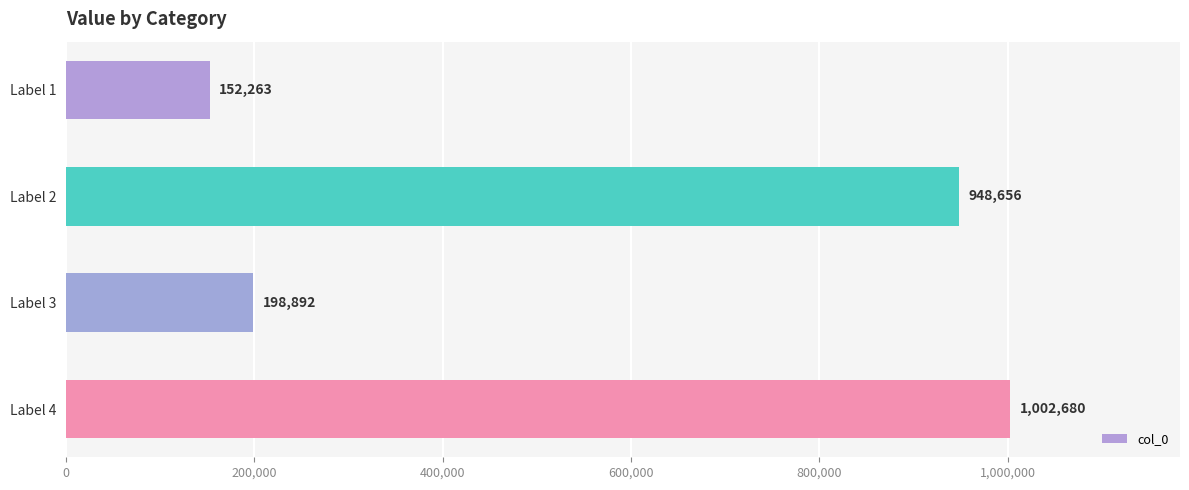

What is the change in value from Label 2 to Label 4?

+54024